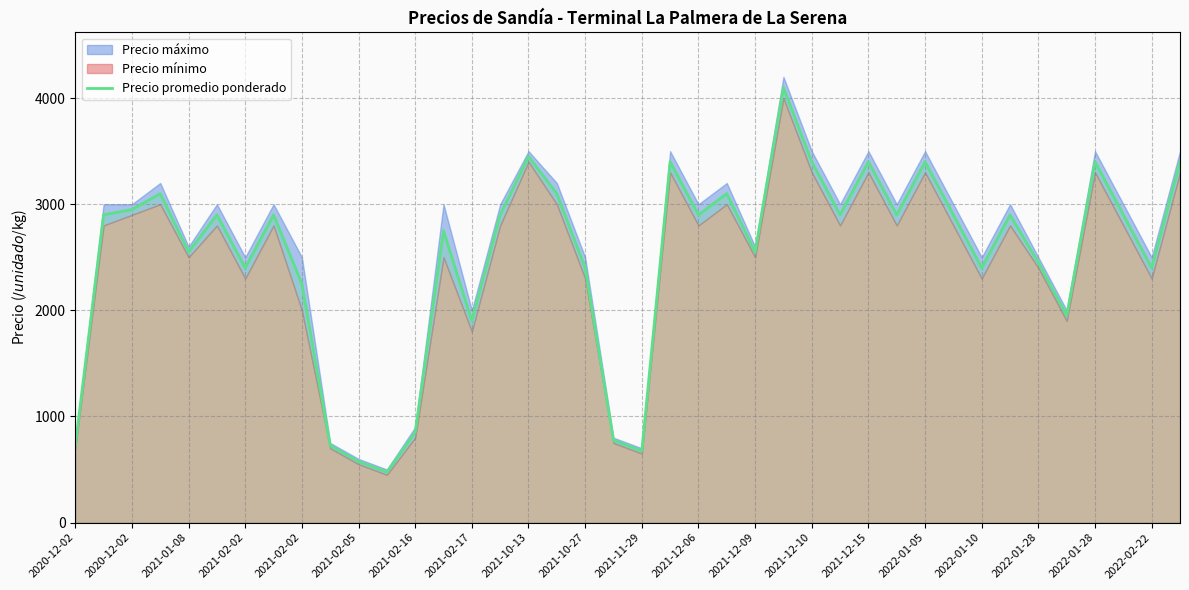

Is it true that the value at 2021-11-29 is 675?

True